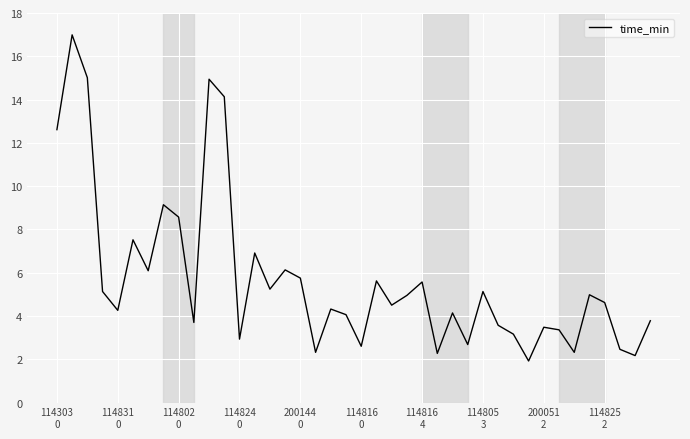

What is the difference between the maximum and minimum values?

15.1